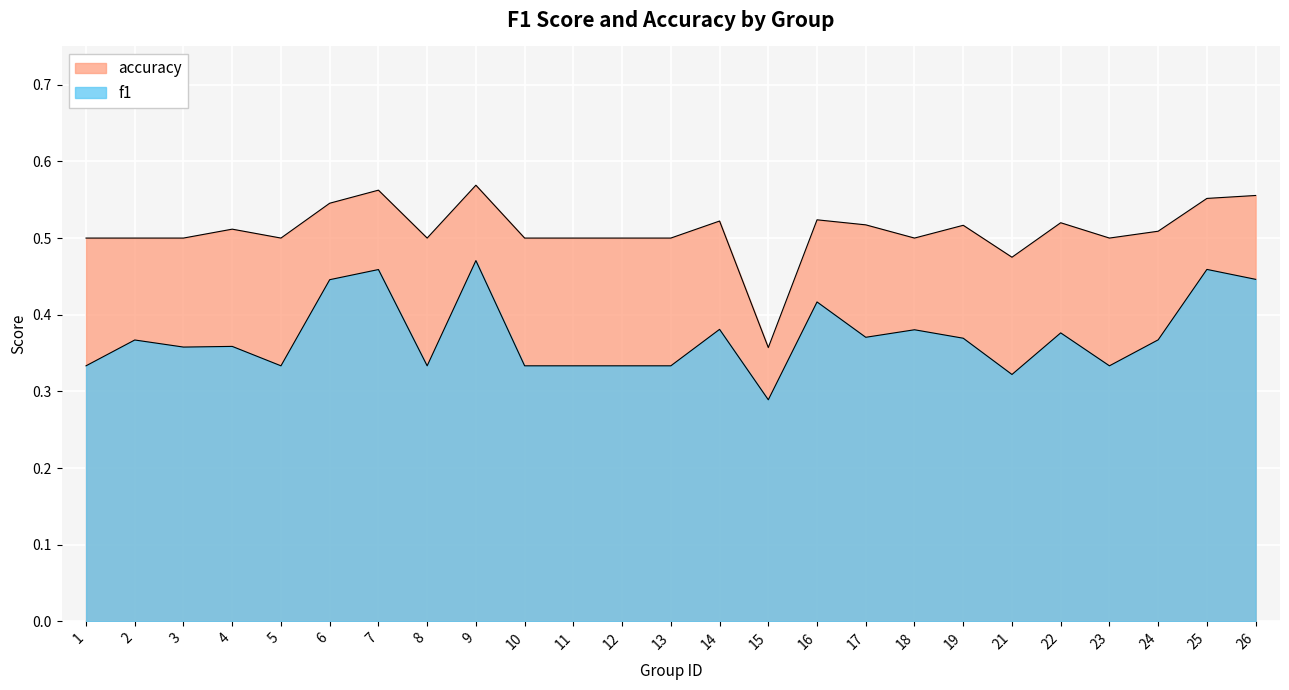

The value of f1 at 12 is 0.2. True or false?

False